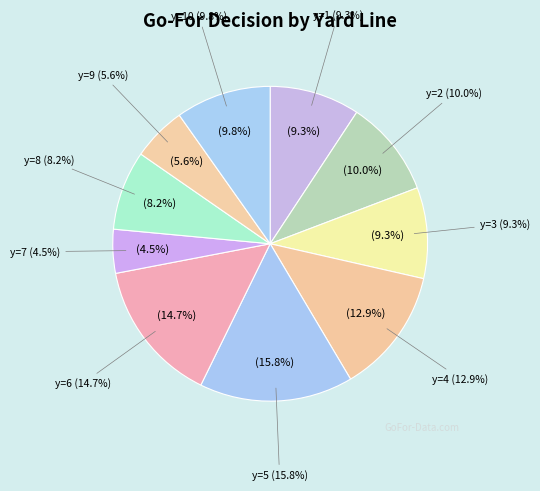

Is there any slice that represents more than half of the pie?

No